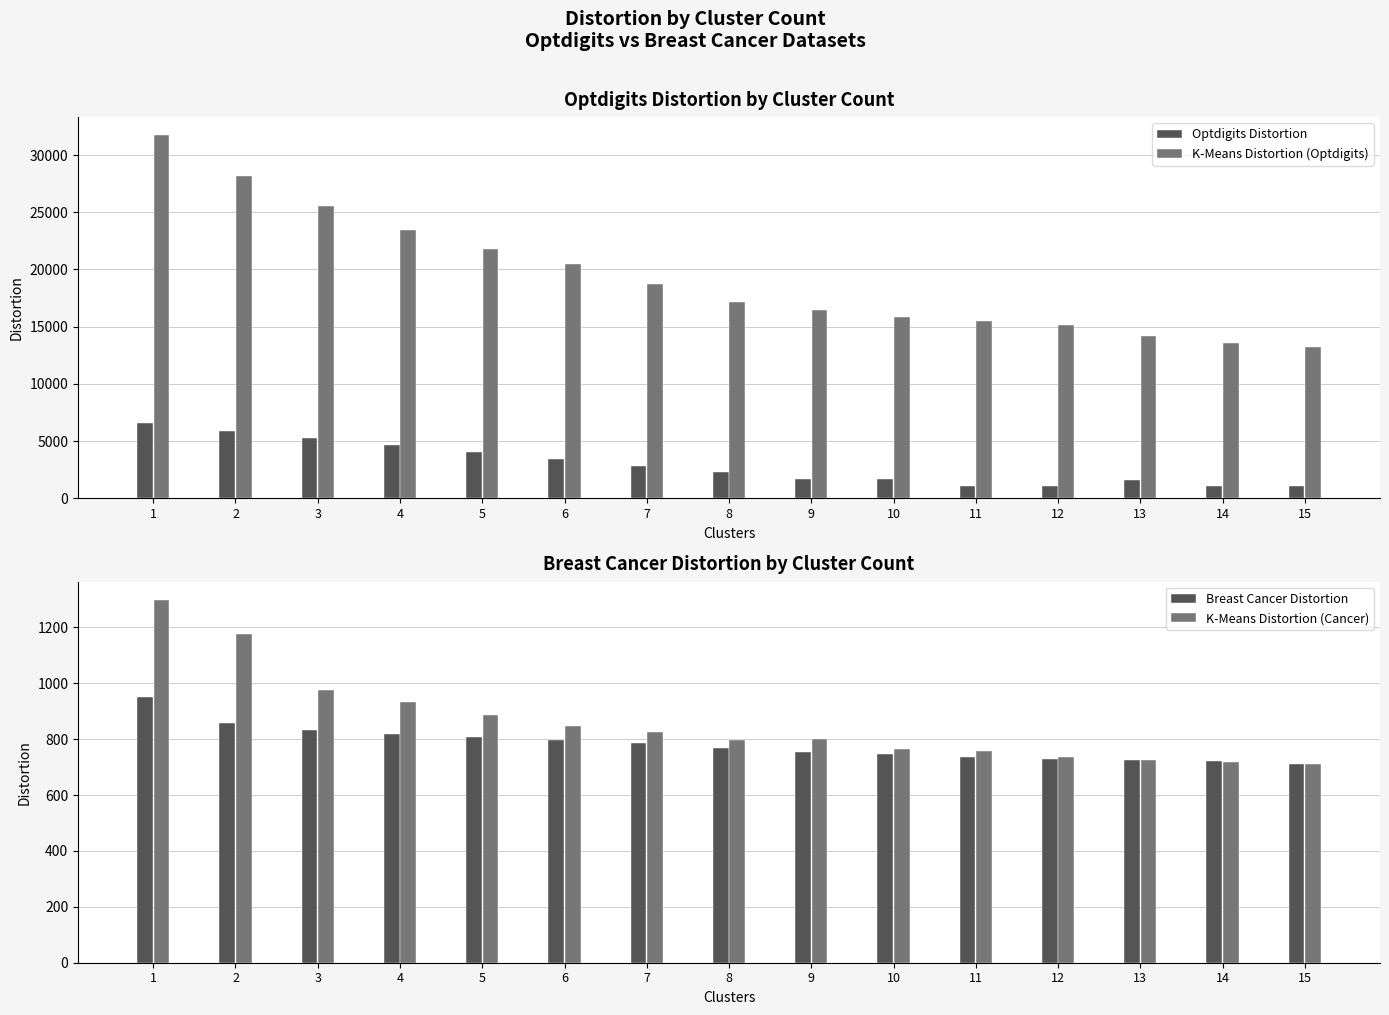

At how many categories does at least one series exceed 31458?

1